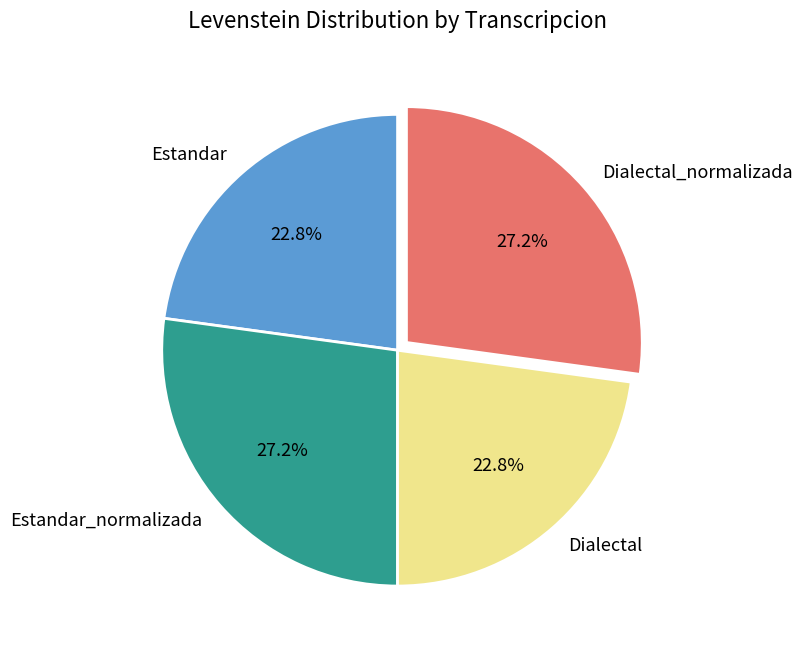

The Estandar slice represents 23% of the pie. True or false?

True